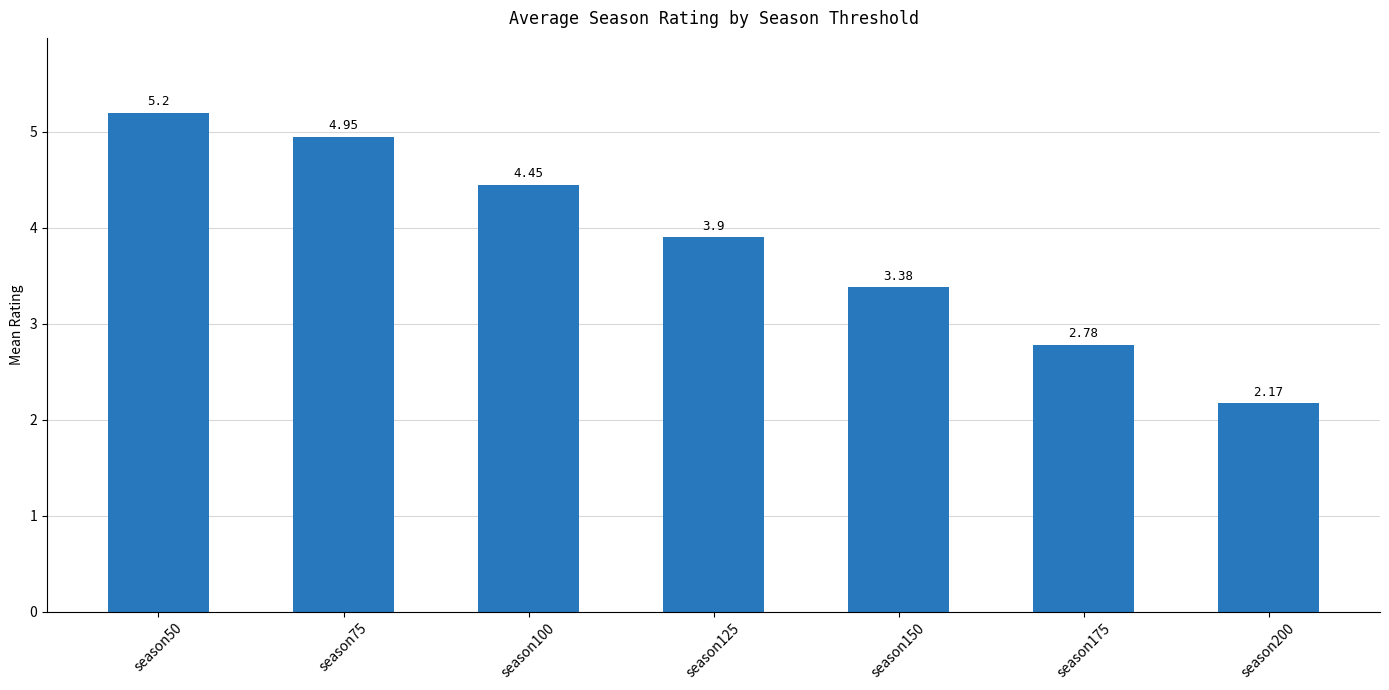

At which label is the value closest to 3?

season175